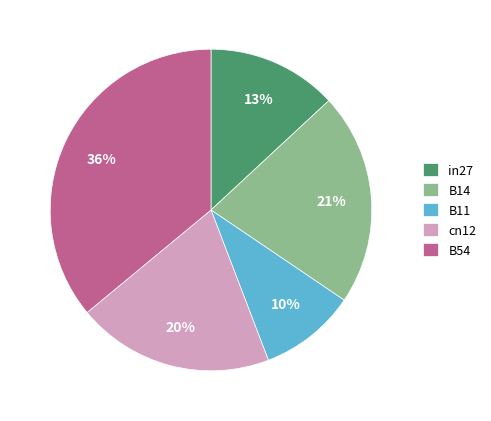

To the nearest percent, what is the difference between the B54 and in27 slice percentages?

23%